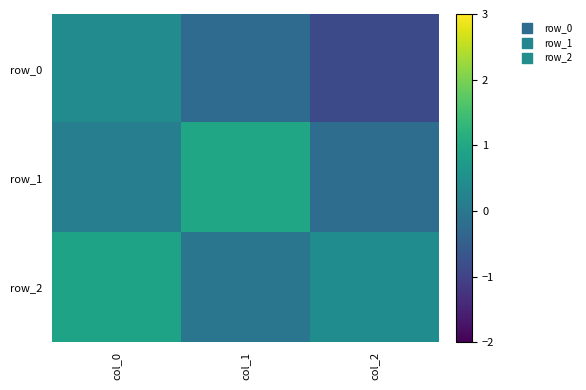

Between col_0 and col_1, which series saw the biggest shift?

row_2